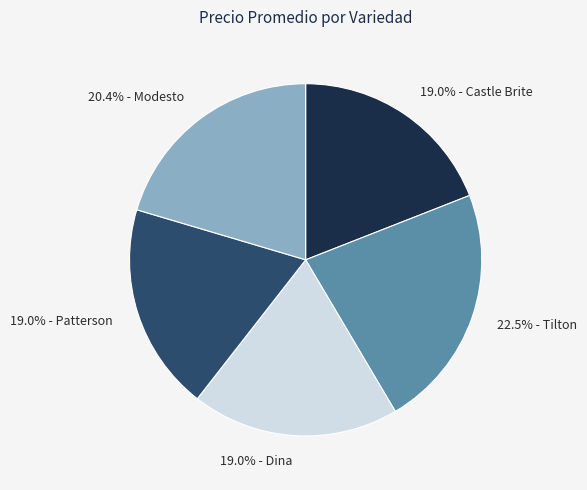

Which slice is the largest?

22.5% - Tilton